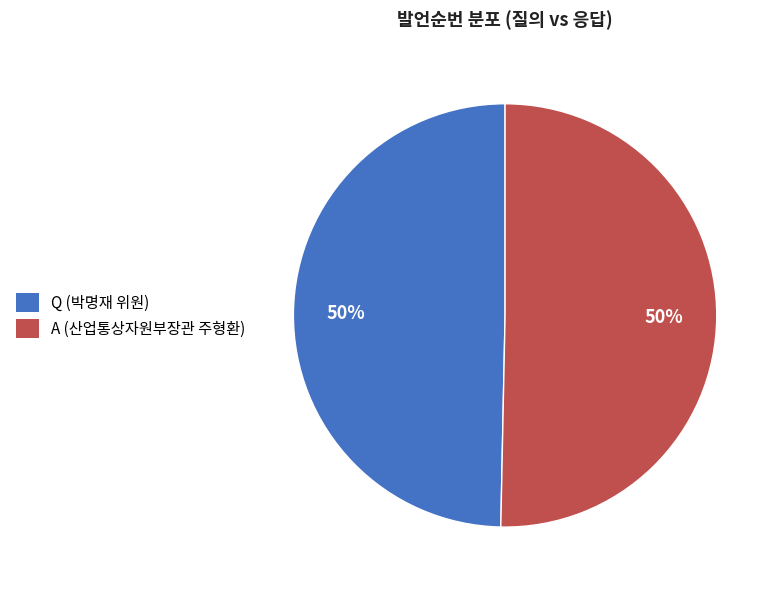

To the nearest percent, what is the average slice percentage?

50%